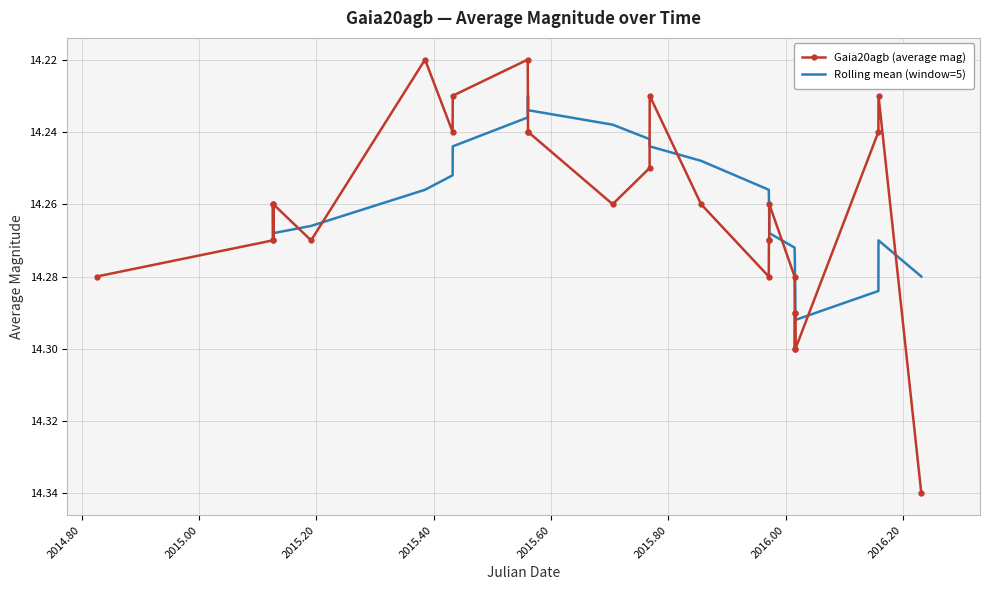

True or false: Gaia20agb (average mag) has more than 1 points higher than both neighbors.

True